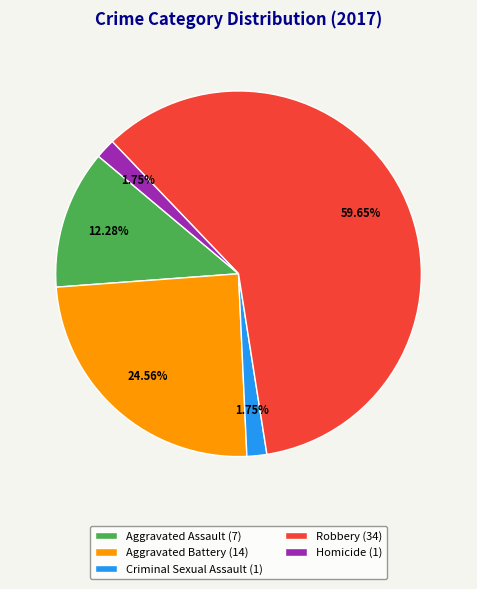

Is it true that Homicide is 13% of the pie?

False